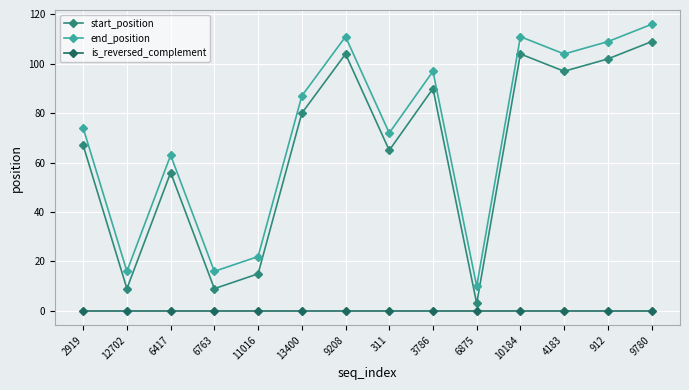

Is it true that end_position equals 63 at 6417?

True